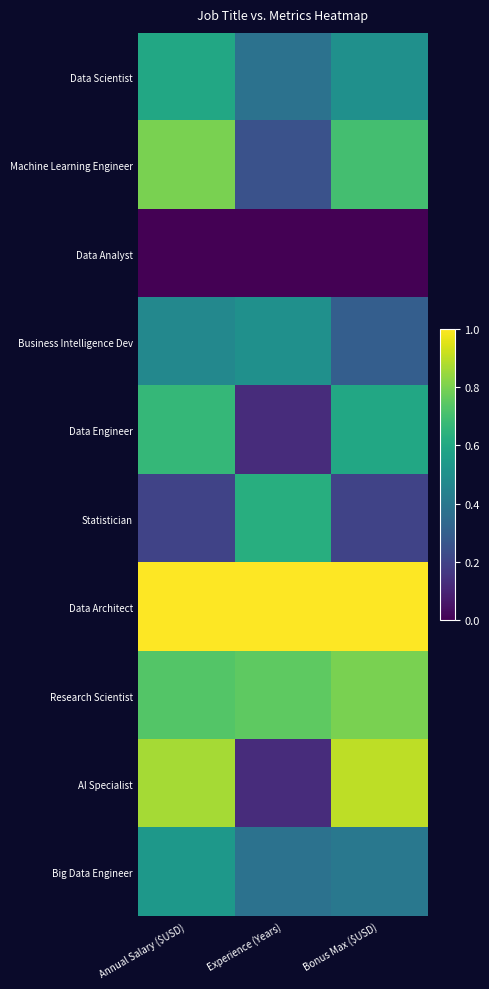

Which series has the widest spread of values?

AI Specialist